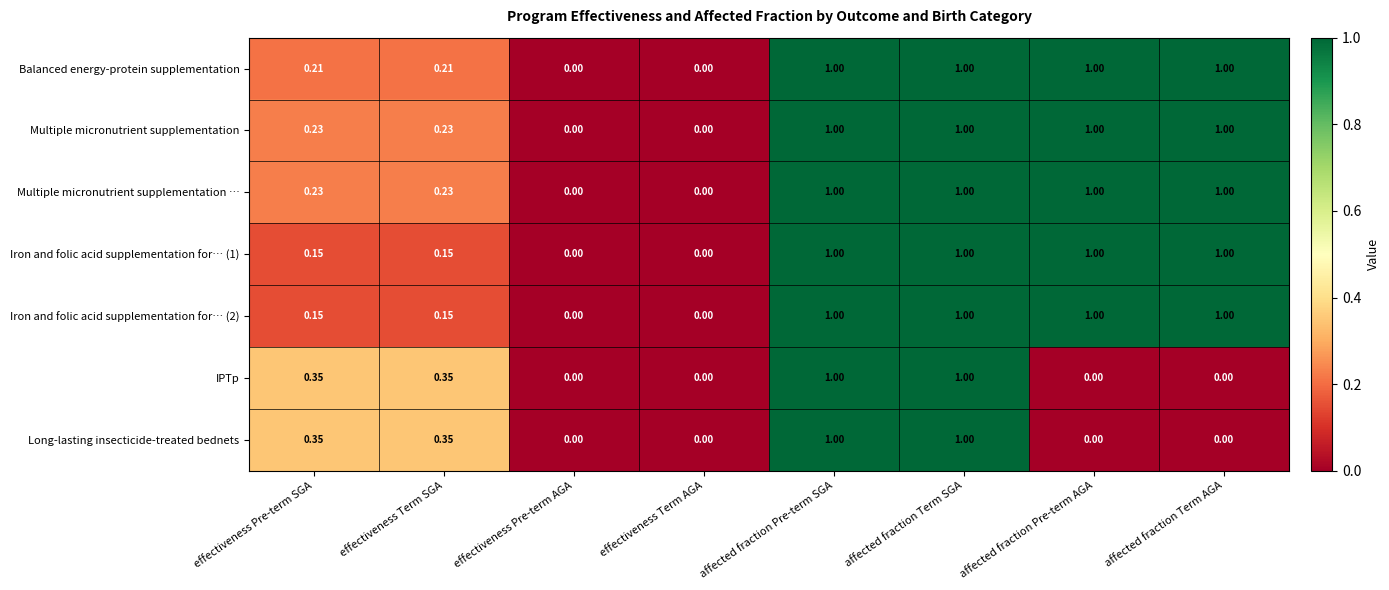

Is the value of Multiple micronutrient supplementation … at affected fraction Pre-term SGA greater than the value of Multiple micronutrient supplementation at effectiveness Pre-term AGA?

Yes